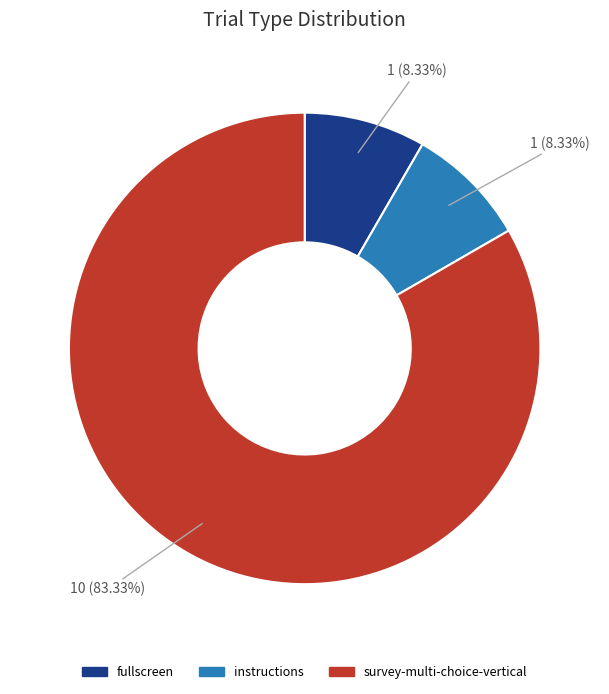

How many slices are in this pie chart?

3